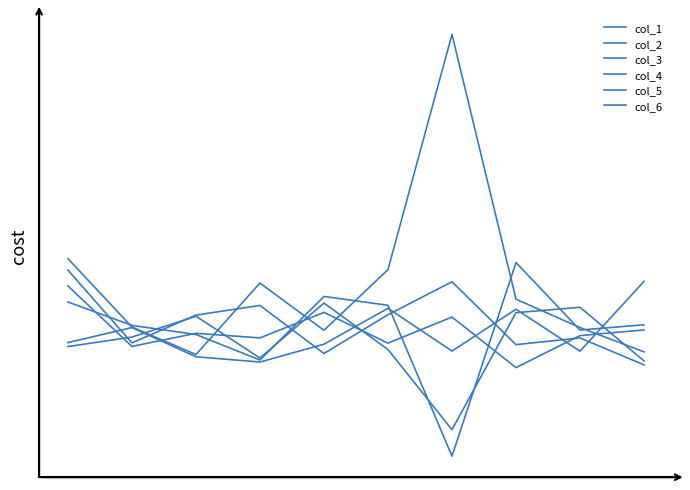

Does the chart have visible grid lines?

No